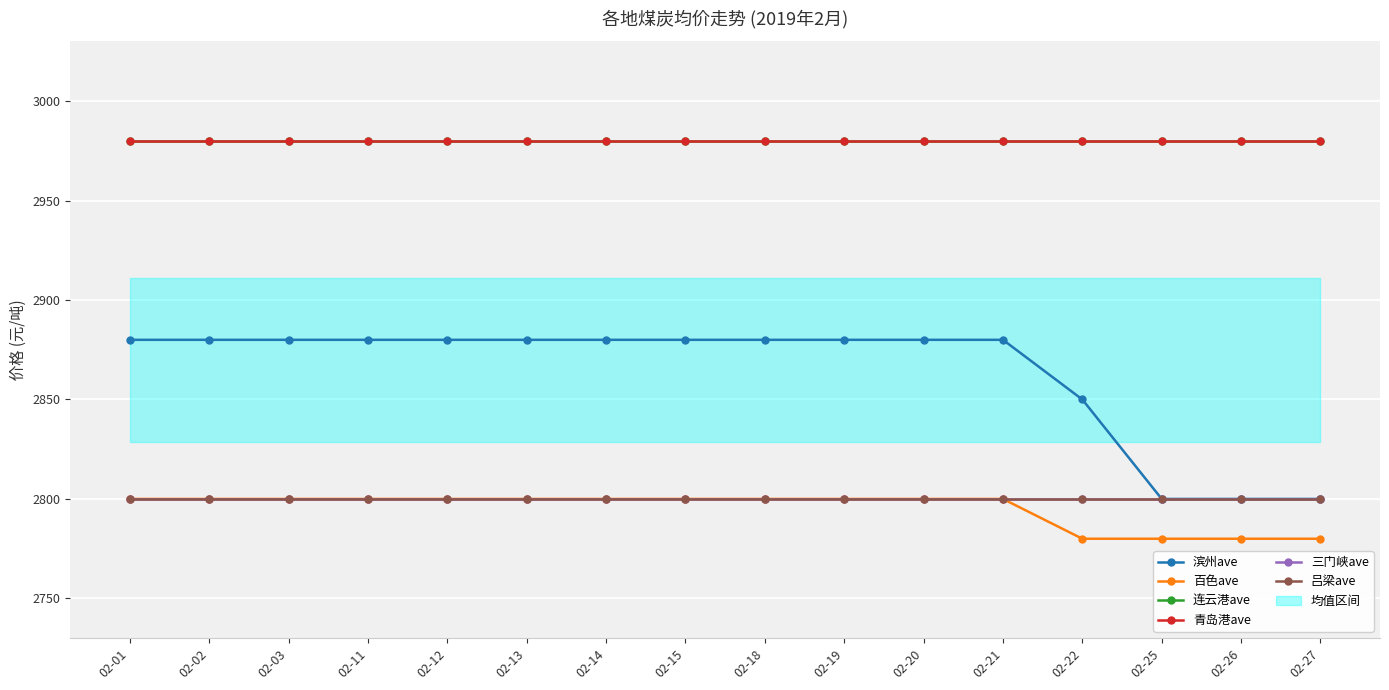

What is the value of the 连云港ave point at the 13th from the left?

2980